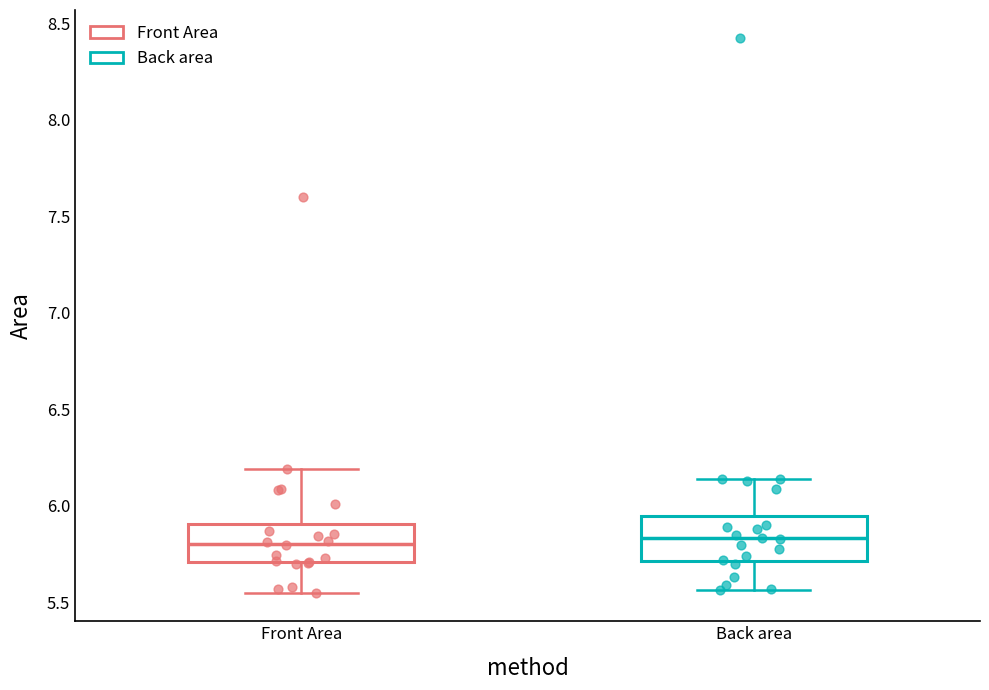

Where does the lower whisker of the box for Front Area end on the y-axis? The values are not printed on the chart, so give them approximately, as read against the axis.

5.55